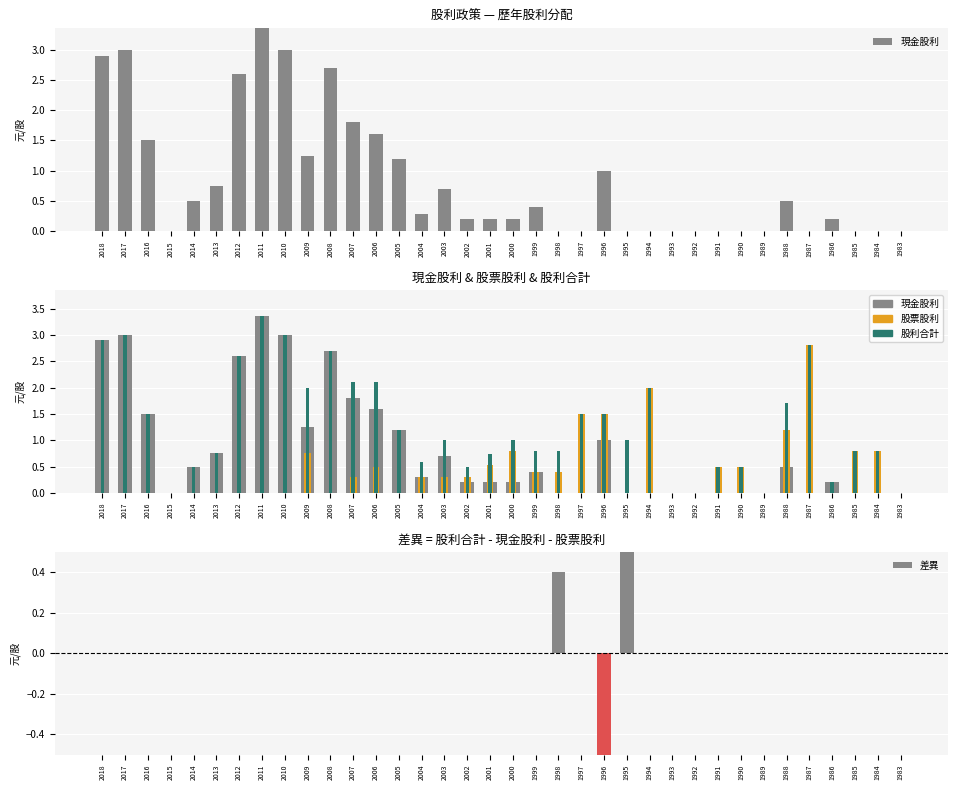

Reading left to right, extract all data points from this chart.

現金股利: 2018=2.9	2017=3.0	2016=1.5	2015=0.0	2014=0.5	2013=0.8	2012=2.6	2011=3.4	2010=3.0	2009=1.2	2008=2.7	2007=1.8	2006=1.6	2005=1.2	2004=0.3	2003=0.7	2002=0.2	2001=0.2	2000=0.2	1999=0.4	1998=0.0	1997=0.0	1996=1.0	1995=0.0	1994=0.0	1993=0.0	1992=0.0	1991=0.0	1990=0.0	1989=0.0	1988=0.5	1987=0.0	1986=0.2	1985=0.0	1984=0.0	1983=0.0
股票股利: 2018=0.0	2017=0.0	2016=0.0	2015=0.0	2014=0.0	2013=0.0	2012=0.0	2011=0.0	2010=0.0	2009=0.8	2008=0.0	2007=0.3	2006=0.5	2005=0.0	2004=0.3	2003=0.3	2002=0.3	2001=0.5	2000=0.8	1999=0.4	1998=0.4	1997=1.5	1996=1.5	1995=0.0	1994=2.0	1993=0.0	1992=0.0	1991=0.5	1990=0.5	1989=0.0	1988=1.2	1987=2.8	1986=0.0	1985=0.8	1984=0.8	1983=0.0
股利合計: 2018=2.9	2017=3.0	2016=1.5	2015=0.0	2014=0.5	2013=0.8	2012=2.6	2011=3.4	2010=3.0	2009=2.0	2008=2.7	2007=2.1	2006=2.1	2005=1.2	2004=0.6	2003=1.0	2002=0.5	2001=0.7	2000=1.0	1999=0.8	1998=0.8	1997=1.5	1996=1.5	1995=1.0	1994=2.0	1993=0.0	1992=0.0	1991=0.5	1990=0.5	1989=0.0	1988=1.7	1987=2.8	1986=0.2	1985=0.8	1984=0.8	1983=0.0
差異: 2018=0.0	2017=0.0	2016=0.0	2015=0.0	2014=0.0	2013=0.0	2012=0.0	2011=0.0	2010=0.0	2009=0.0	2008=0.0	2007=0.0	2006=0.0	2005=0.0	2004=-0.0	2003=0.0	2002=0.0	2001=-0.0	2000=0.0	1999=0.0	1998=0.4	1997=0.0	1996=-1.0	1995=1.0	1994=0.0	1993=0.0	1992=0.0	1991=0.0	1990=0.0	1989=0.0	1988=0.0	1987=0.0	1986=0.0	1985=0.0	1984=0.0	1983=0.0